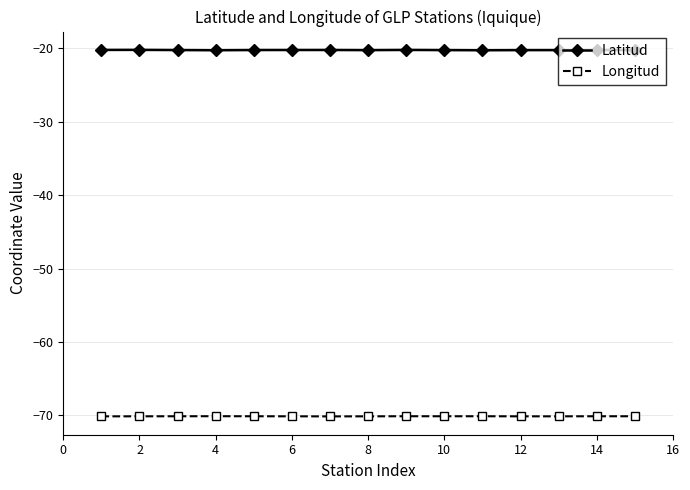

How many lines are shown in the chart?

2